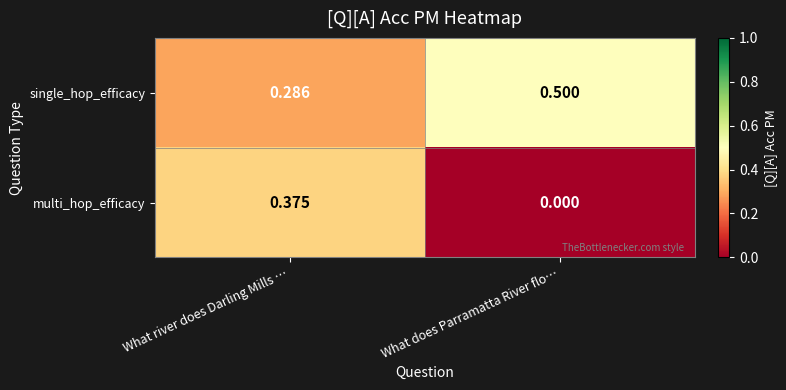

Rank the series at What does Parramatta River flo… from lowest to highest value.

multi_hop_efficacy, single_hop_efficacy